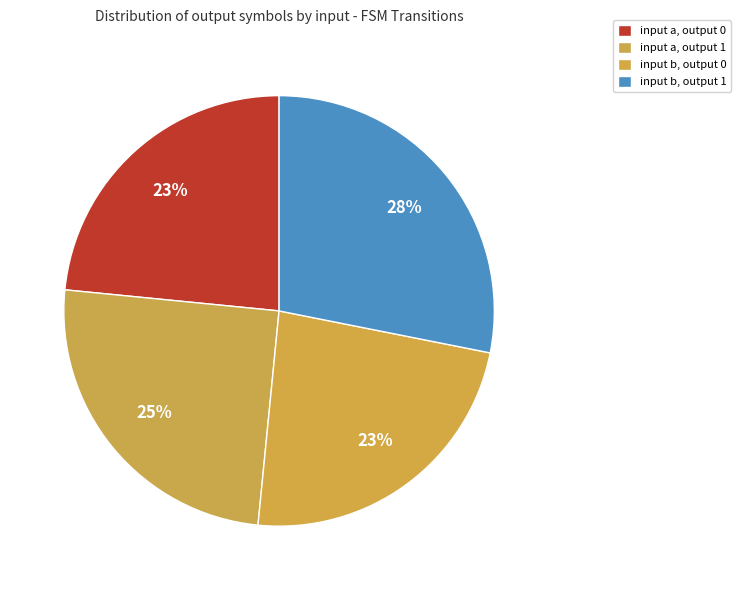

Which category has the biggest portion of the pie?

input b, output 1